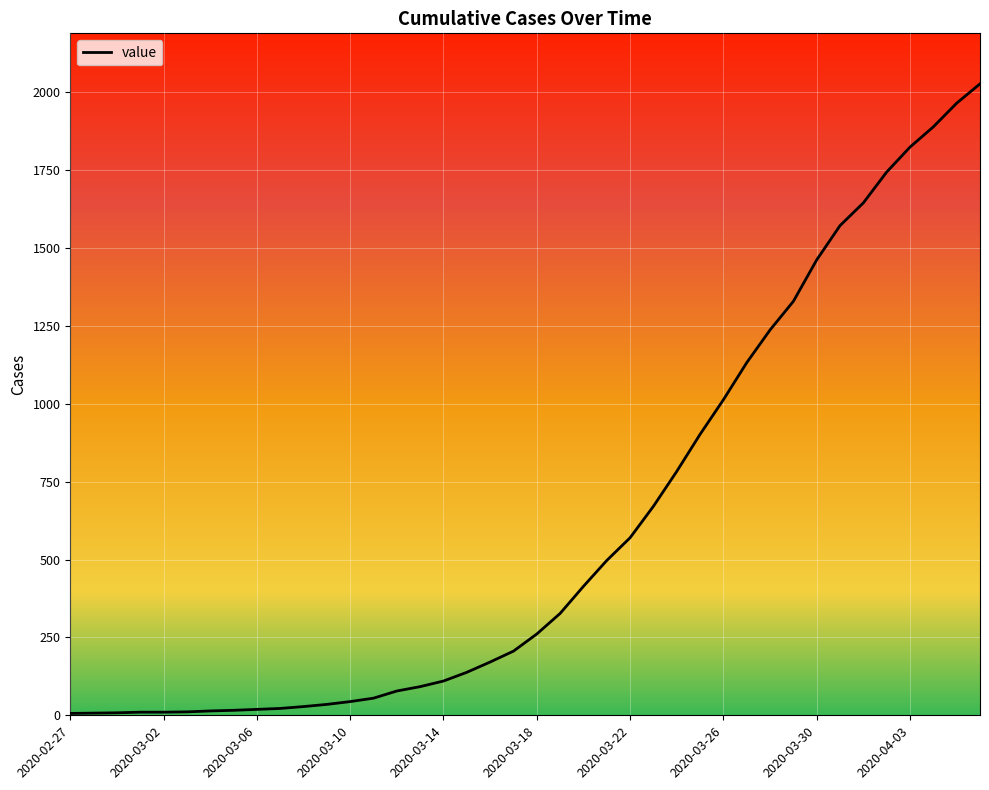

What is the difference between the maximum and minimum values?

2021